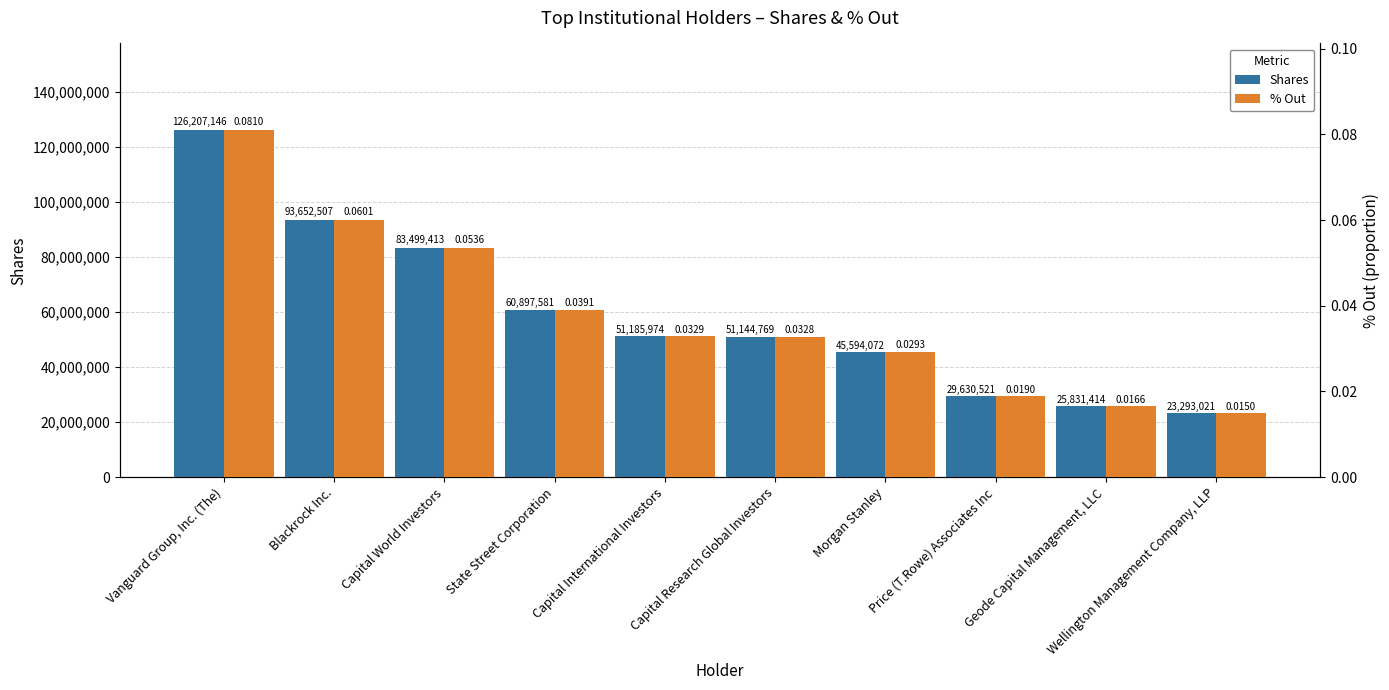

Which series has the largest total across all categories?

Shares